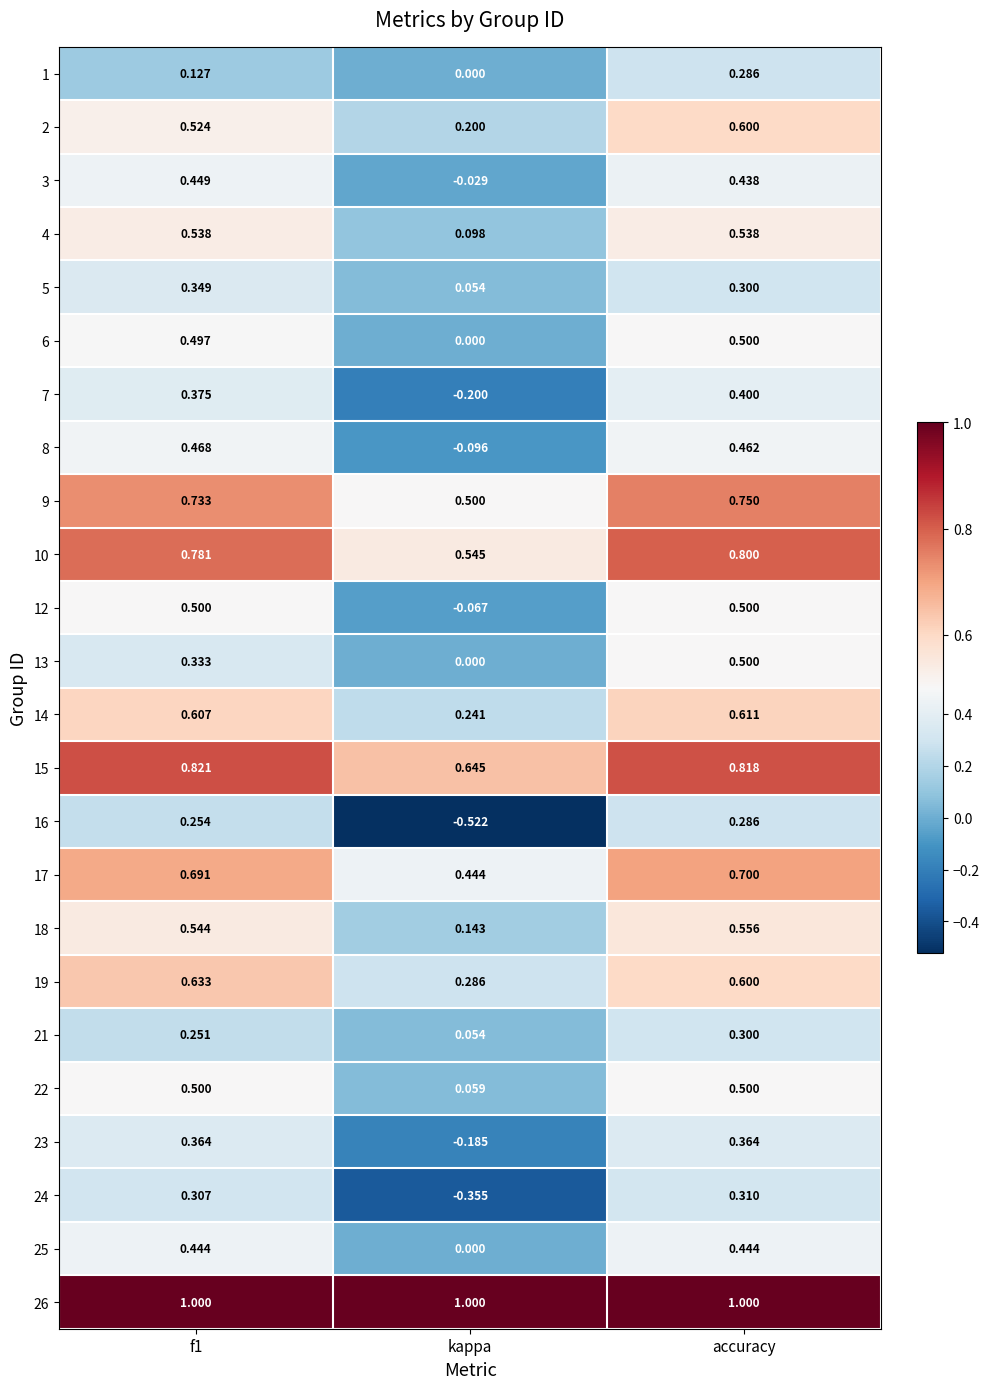

At which category is the sum across all series the highest?

accuracy